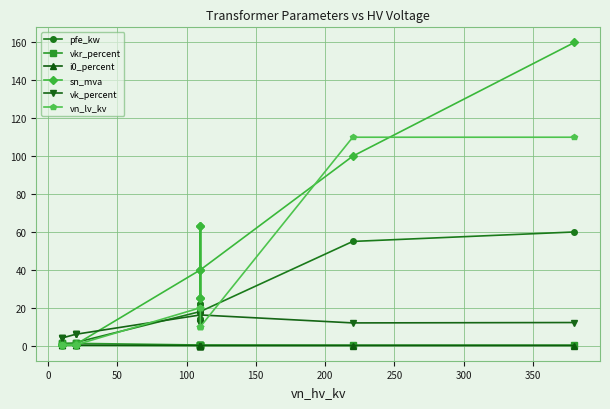

Does the chart display data point markers on the line(s)?

Yes